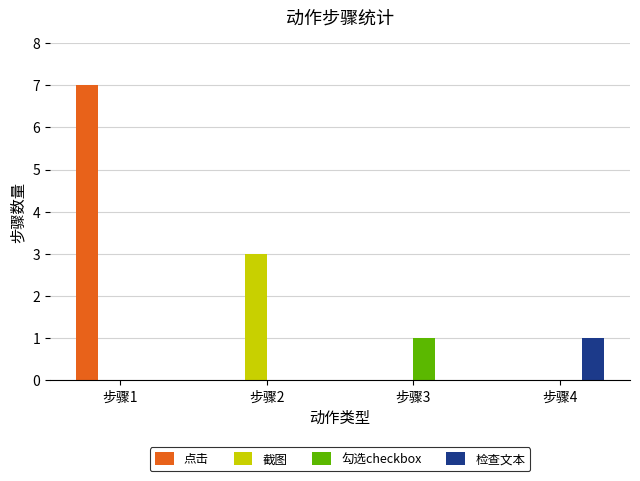

How many series are shown in this chart?

4